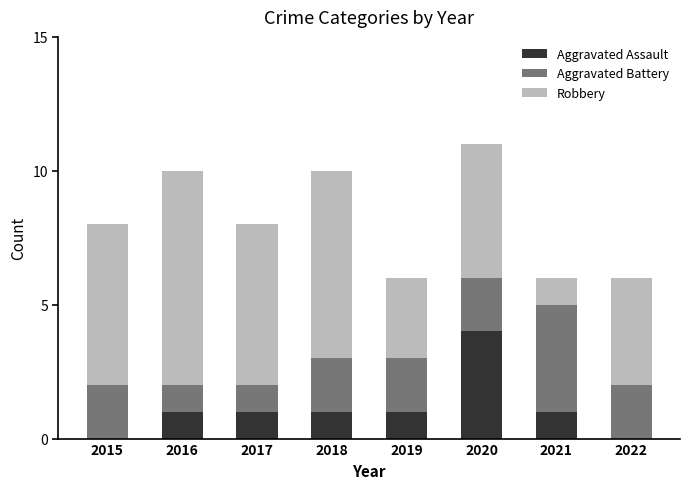

What is the maximum value for Aggravated Assault?

4